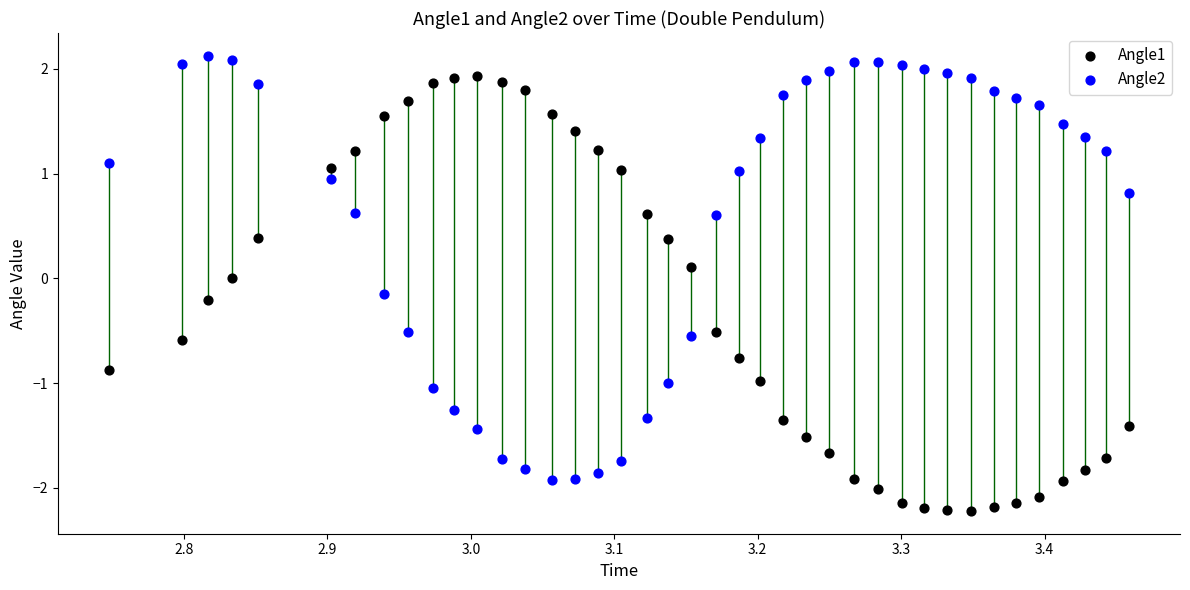

Across all data points, what is the range of Y values (max minus min)?

4.3